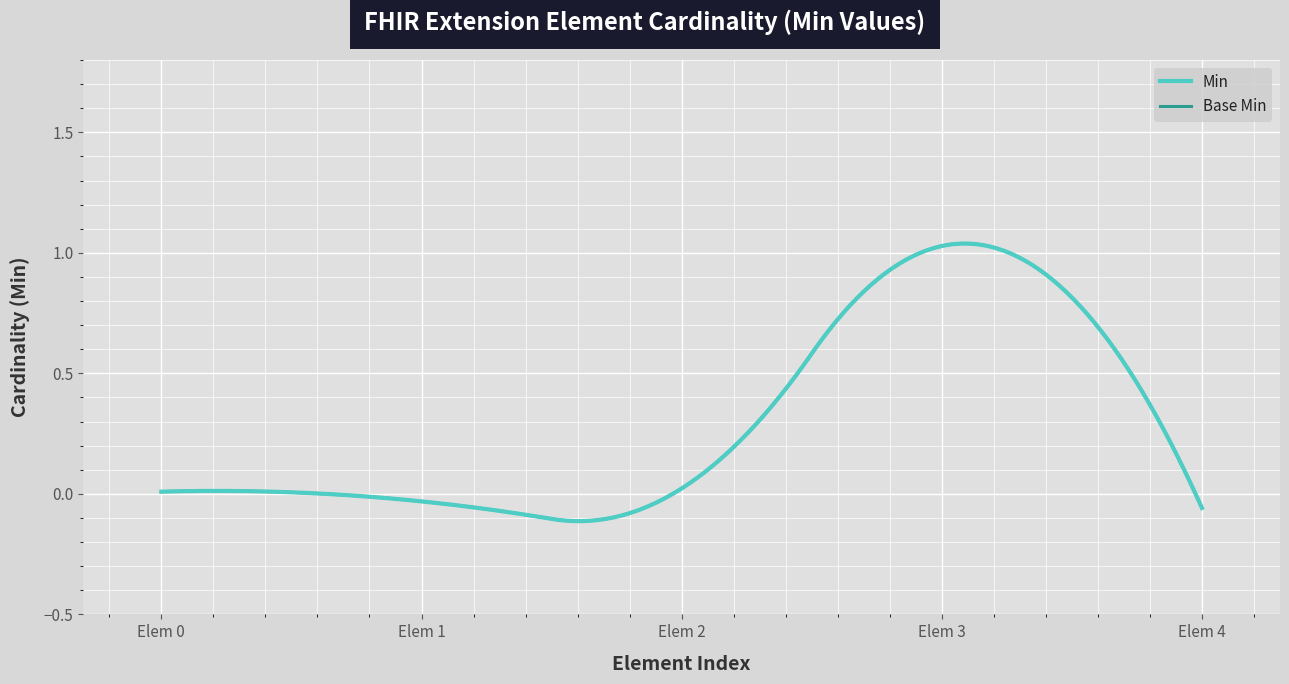

How many lines are shown in the chart?

2